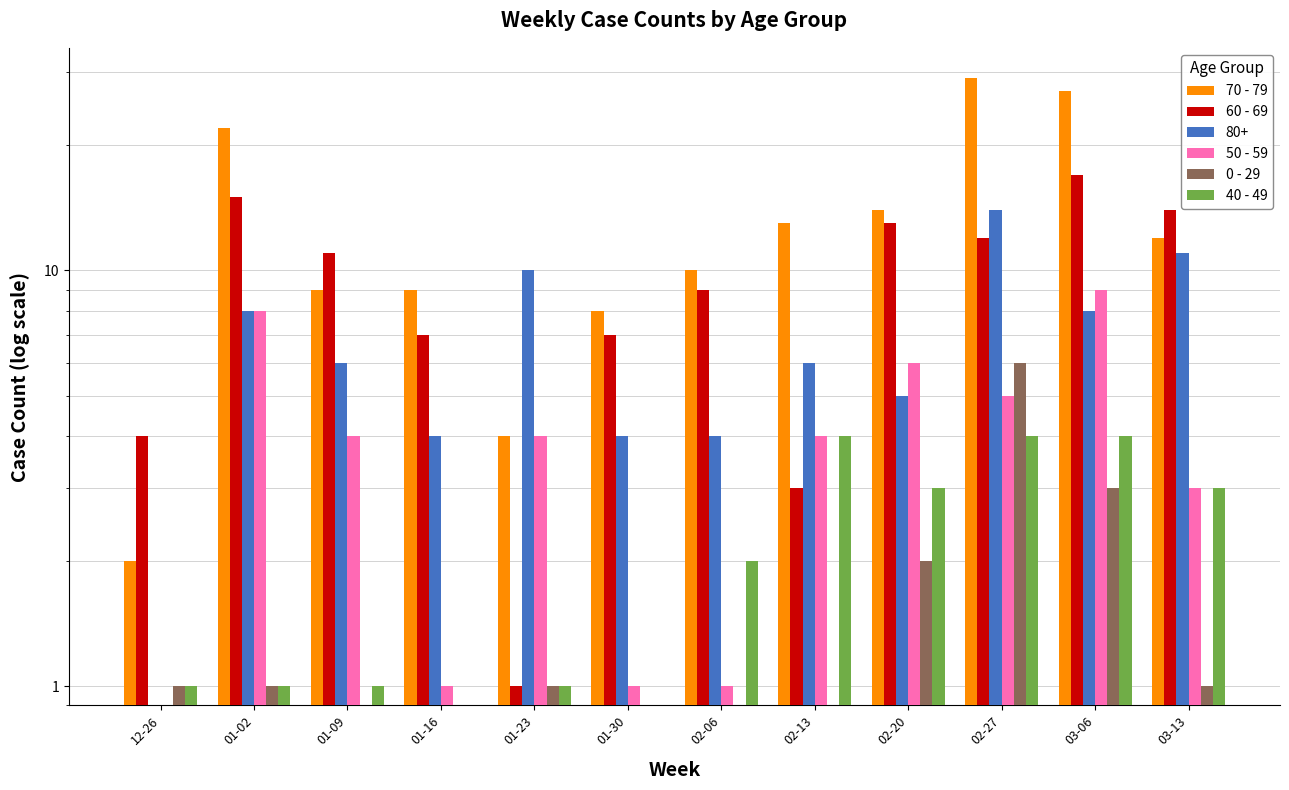

What is the maximum value shown in the chart?

29